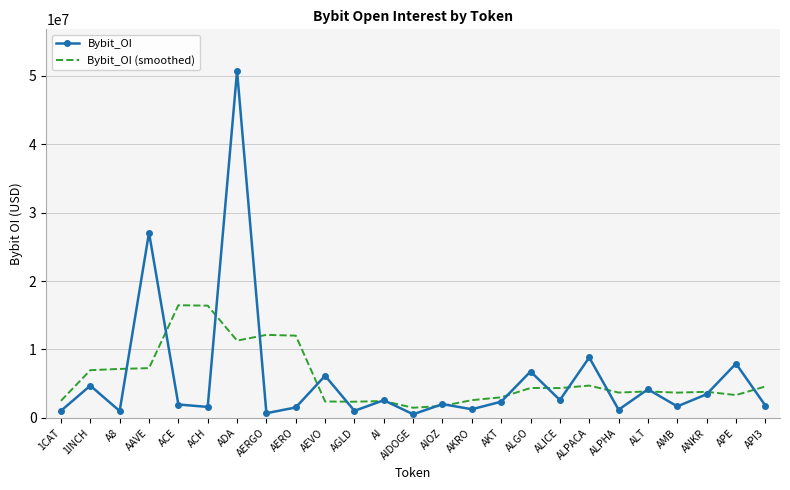

Is it true that Bybit_OI (smoothed) equals 11223138 at AAVE?

False